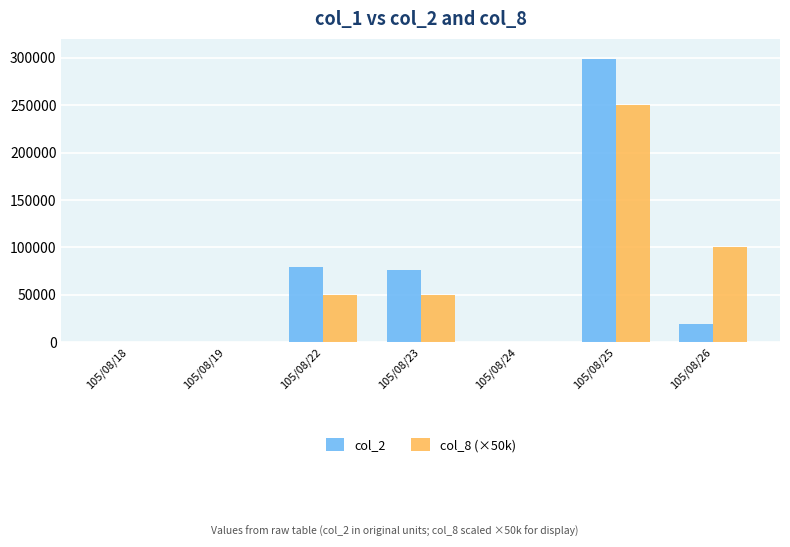

Which category has the highest value in the col_8 (×50k) series?

105/08/25